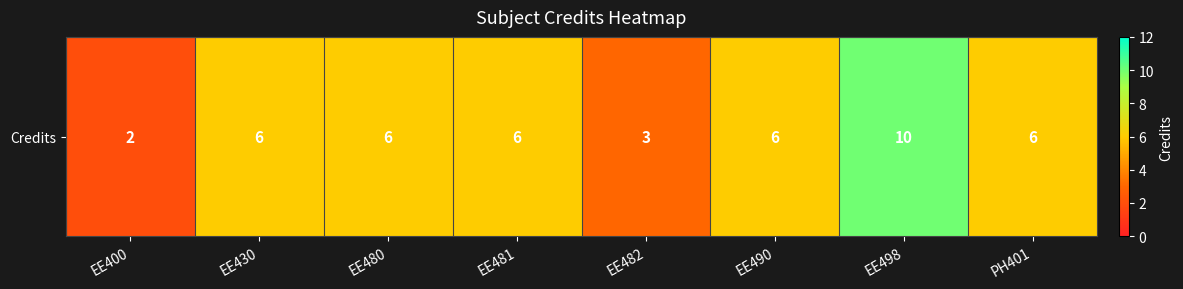

The value at EE430 is 6. True or false?

True